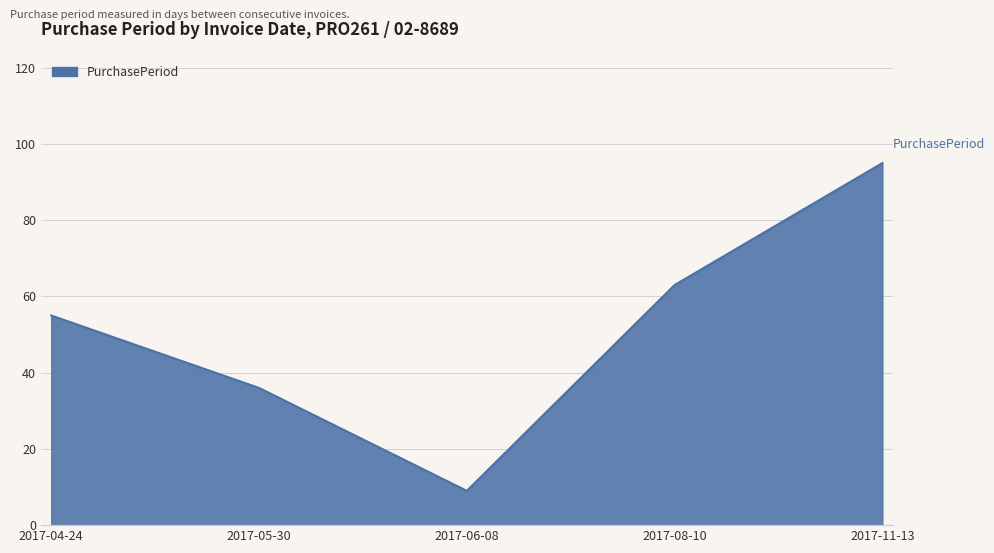

How many series are shown in this chart?

1